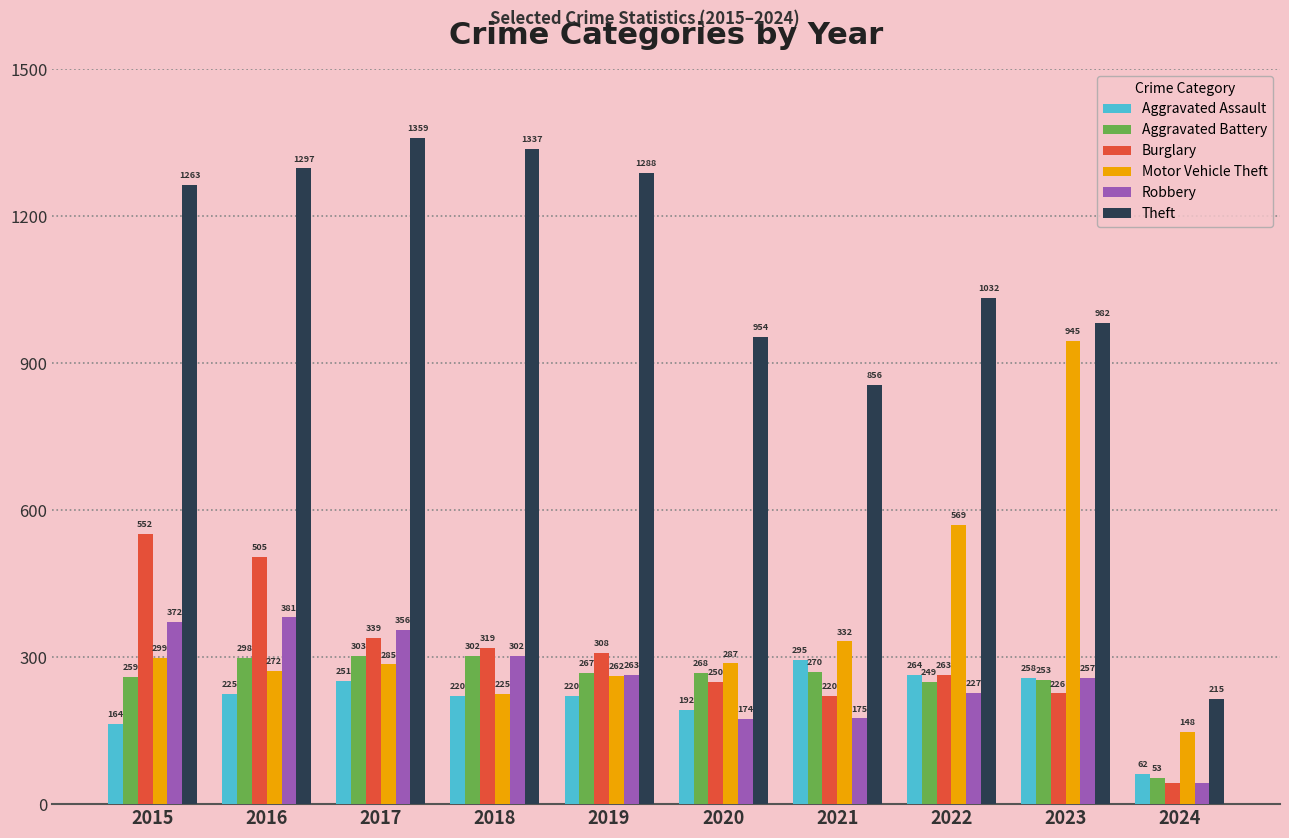

What are all the series names shown in the legend?

Aggravated Assault, Aggravated Battery, Burglary, Motor Vehicle Theft, Robbery, Theft